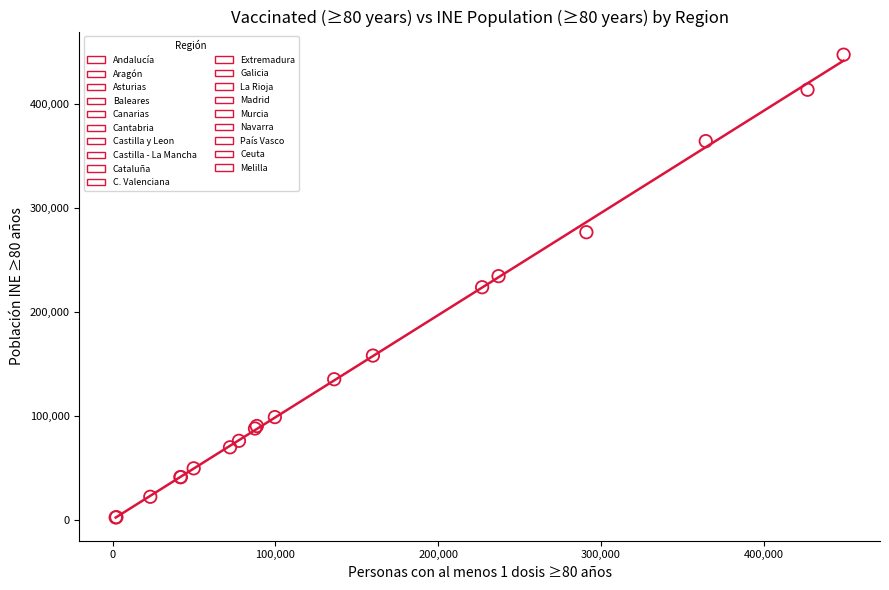

What are all the series names shown in the legend?

Andalucía, Aragón, Asturias, Baleares, Canarias, Cantabria, Castilla y Leon, Castilla - La Mancha, Cataluña, C. Valenciana, Extremadura, Galicia, La Rioja, Madrid, Murcia, Navarra, País Vasco, Ceuta, Melilla